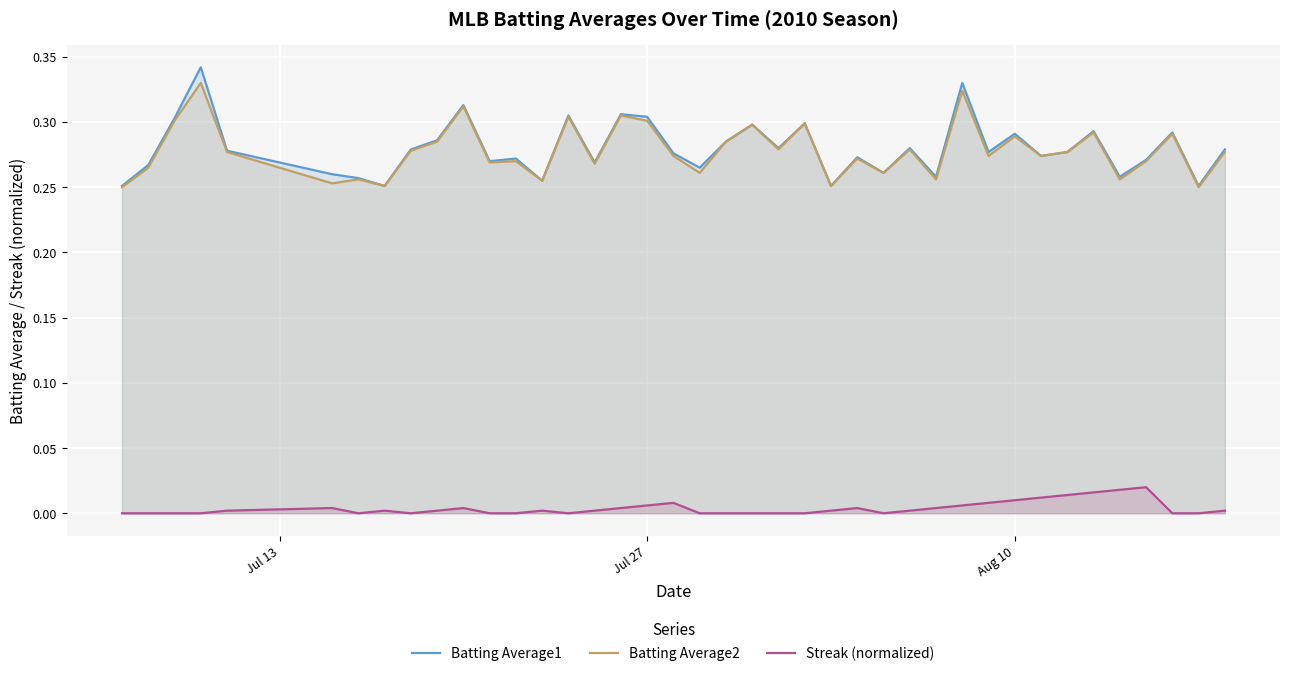

True or false: Streak (normalized) and Batting Average2 cross at least once.

False